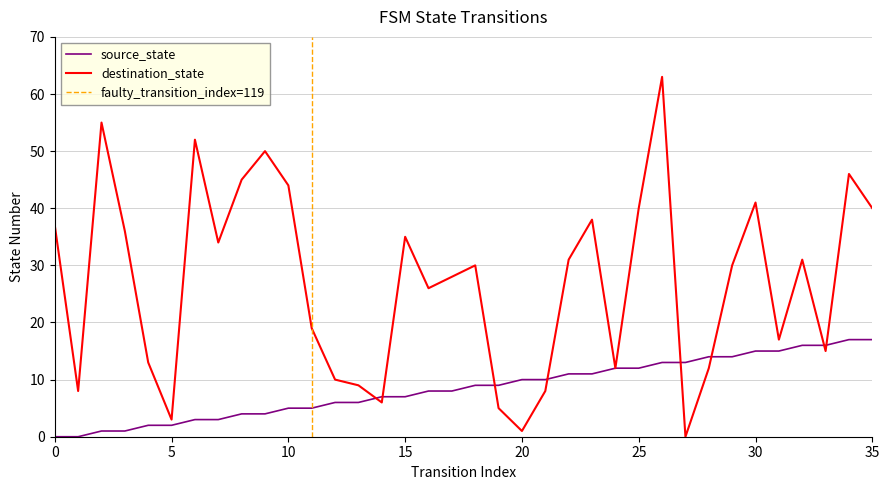

At which label does source_state first exceed 9?

20